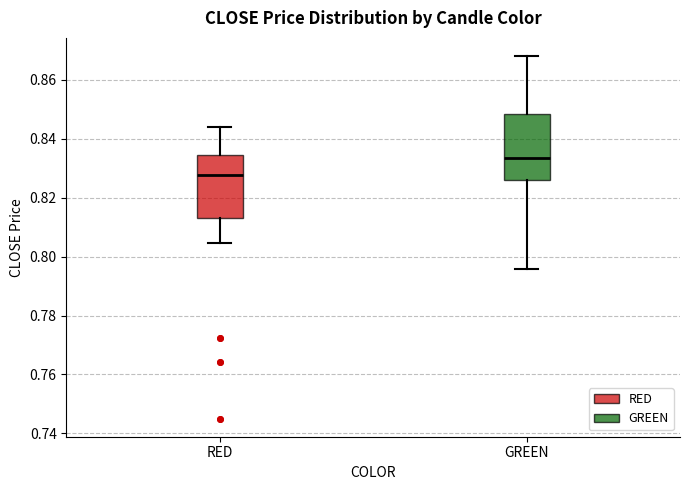

Where is the lower edge of the box for RED on the y-axis? The values are not printed on the chart, so give them approximately, as read against the axis.

0.812